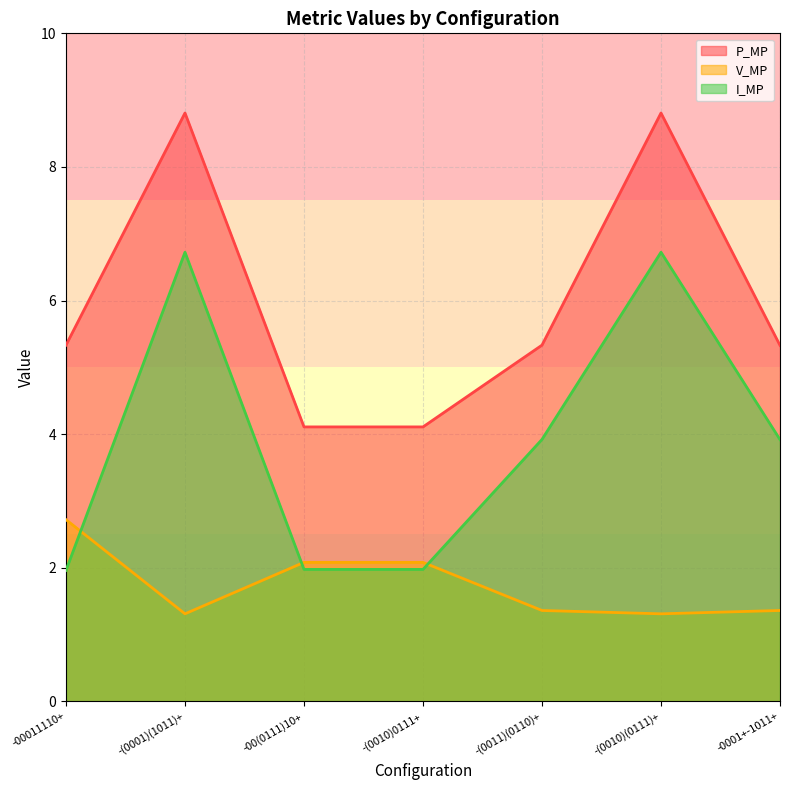

True or false: P_MP and V_MP intersect in this chart.

False